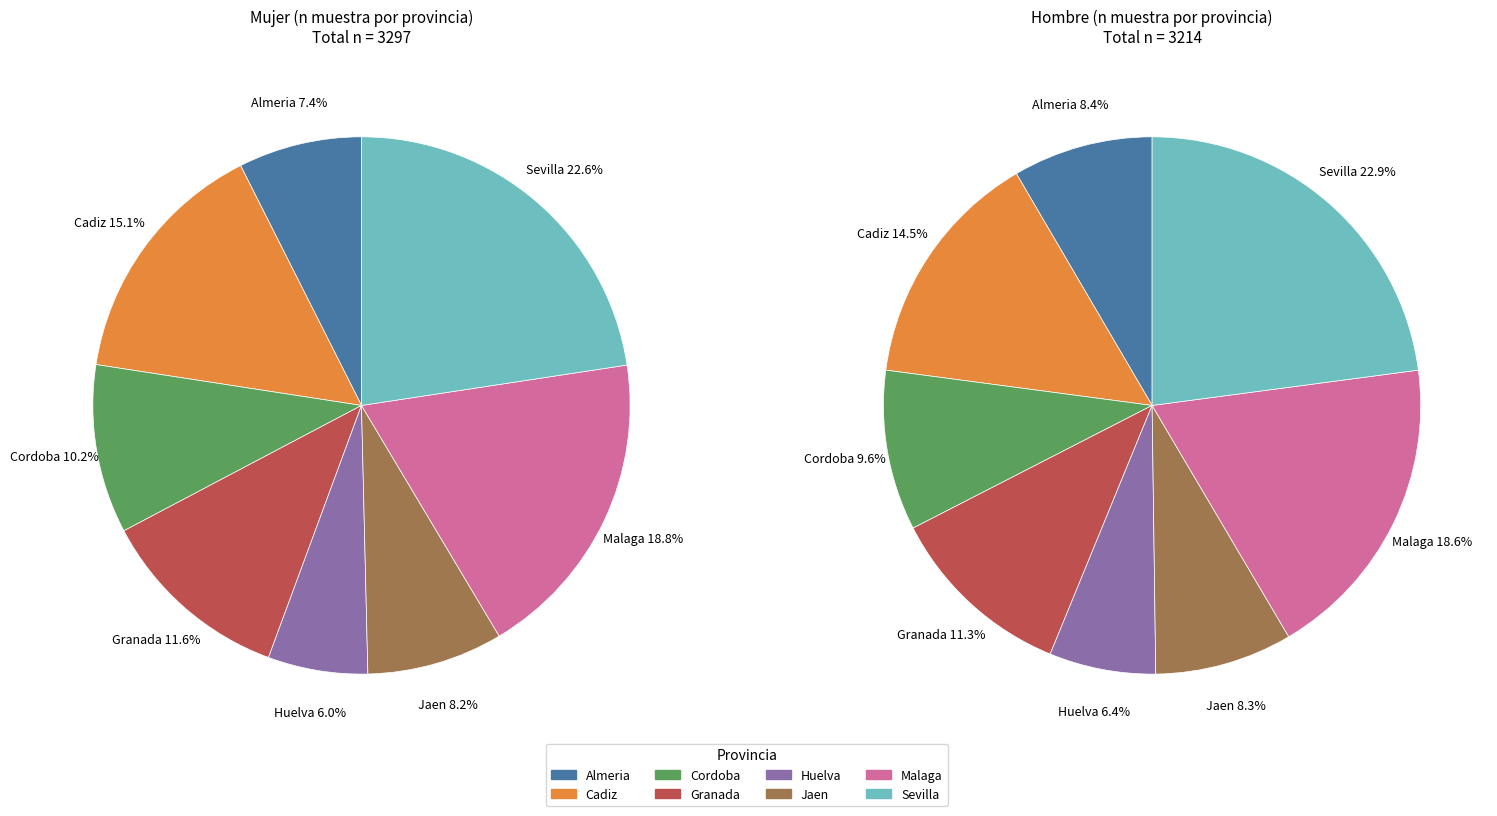

Does Cordoba represent more than half of the total?

No